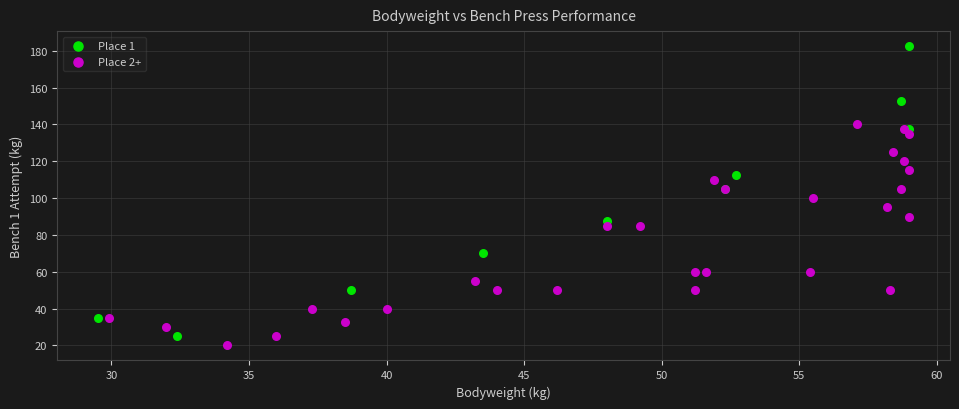

What are all the series names shown in the legend?

Place 1, Place 2+